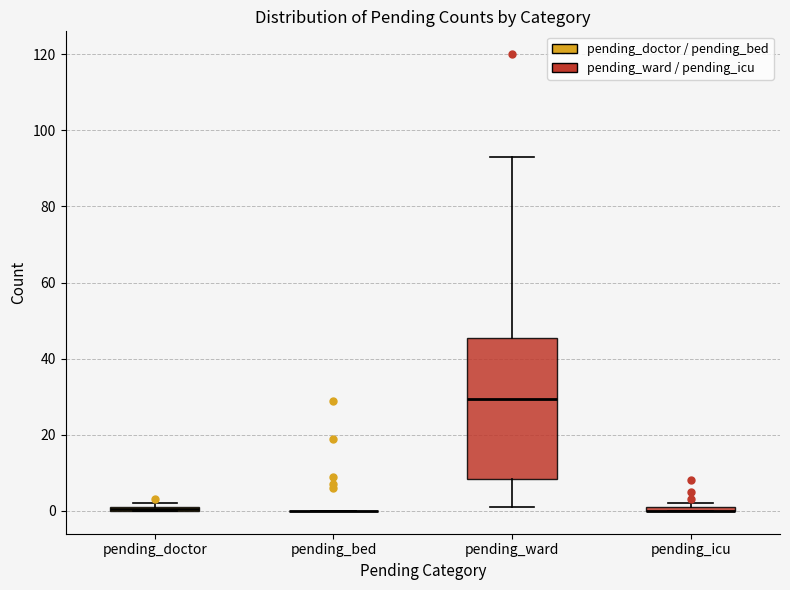

Where is the upper edge of the box for pending_icu on the y-axis? The values are not printed on the chart, so give them approximately, as read against the axis.

2